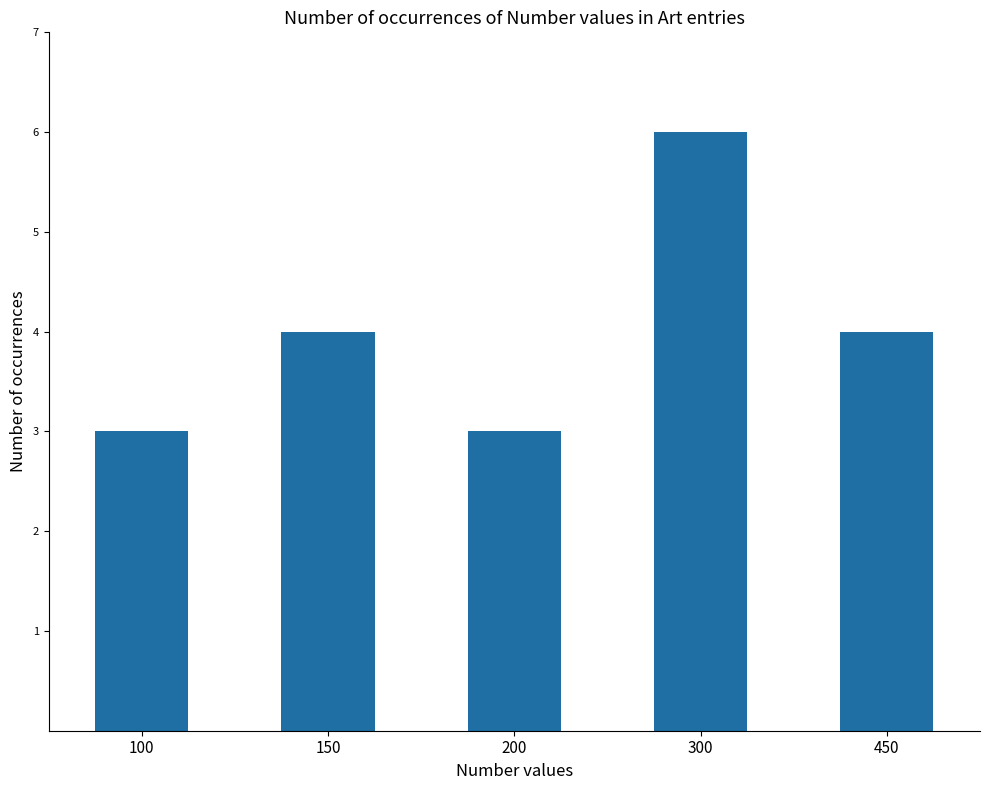

Reading right to left, transcribe all the data shown in this chart.

450=4	300=6	200=3	150=4	100=3